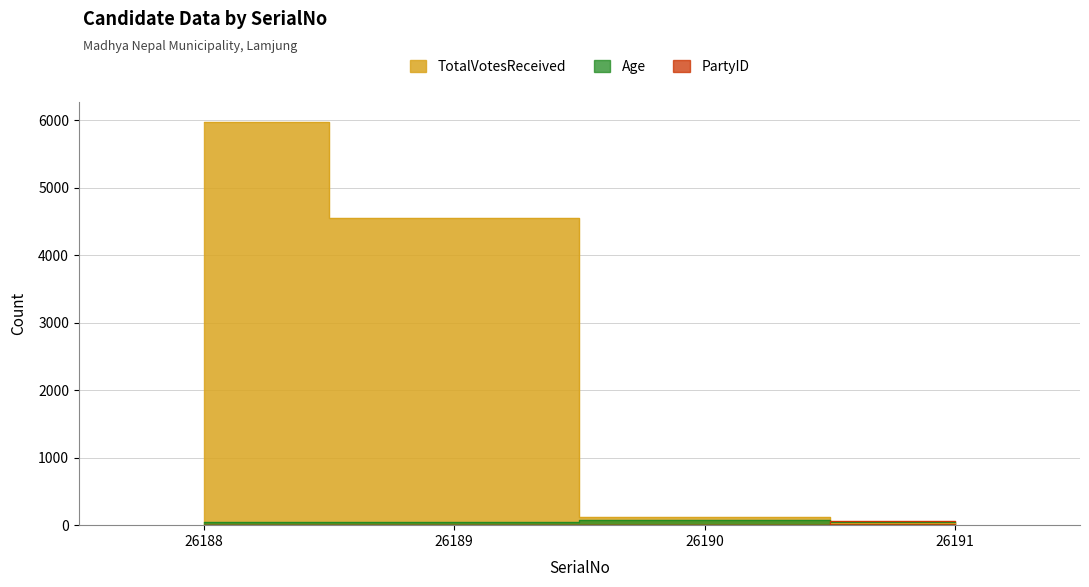

The value of TotalVotesReceived at 26188 is 2843. True or false?

False